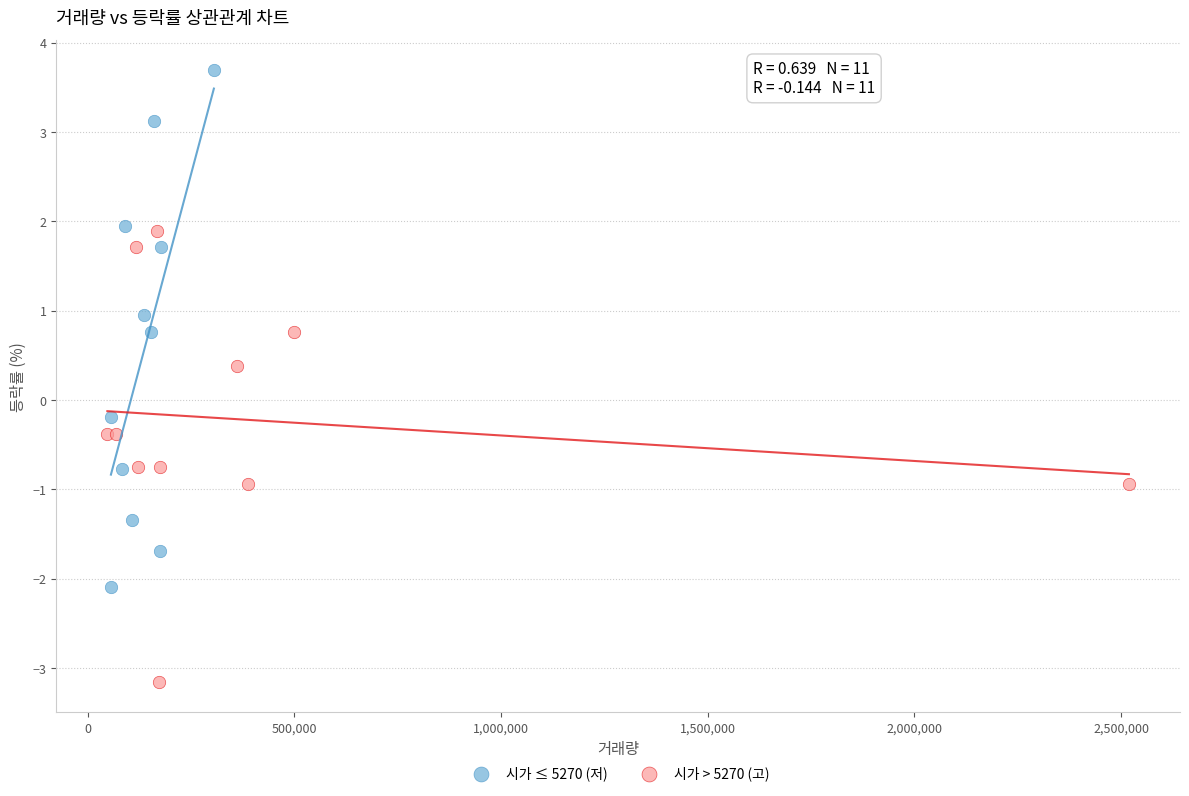

What are all the series names shown in the legend?

시가 ≤ 5270 (저), 시가 > 5270 (고)